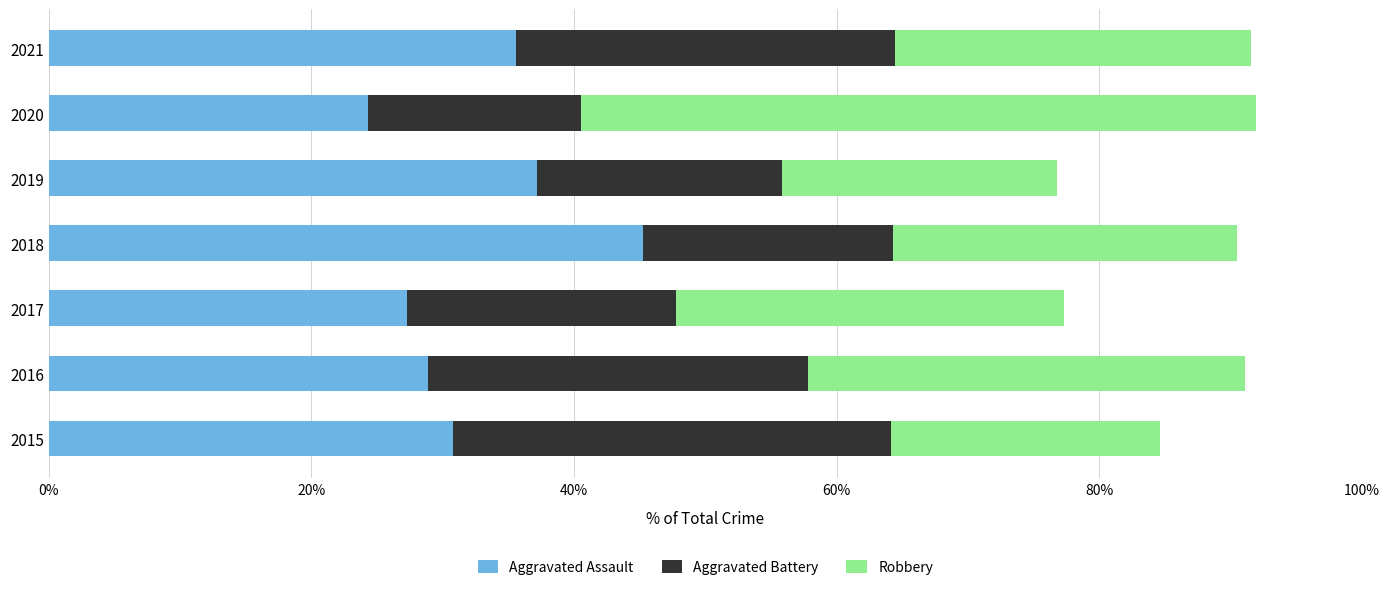

At which label does Aggravated Assault reach its peak?

2018